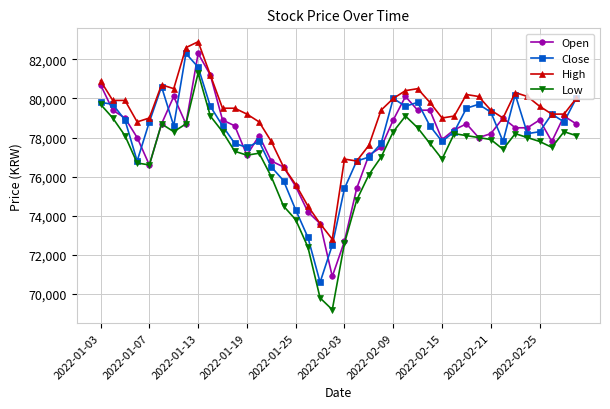

What is the maximum value for Close?

82300